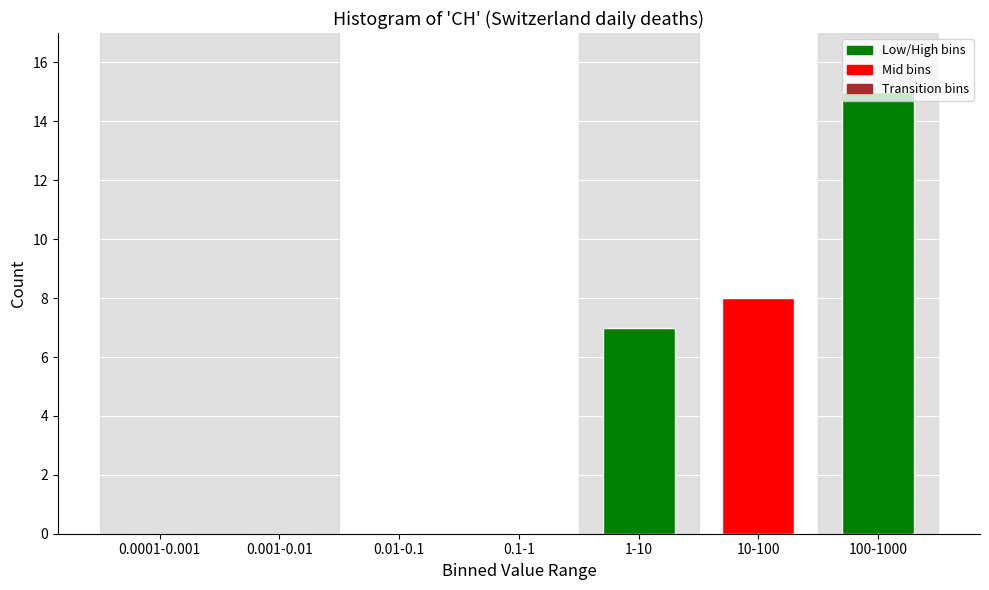

Which has a higher value, 10-100 or 0.001-0.01?

10-100